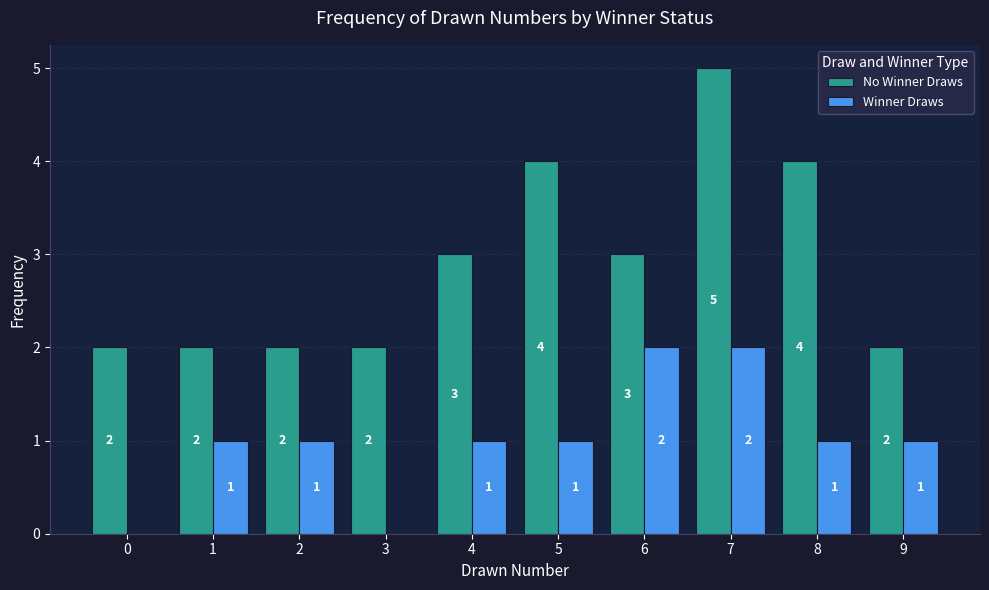

What is the approximate value of Winner Draws at 9?

1